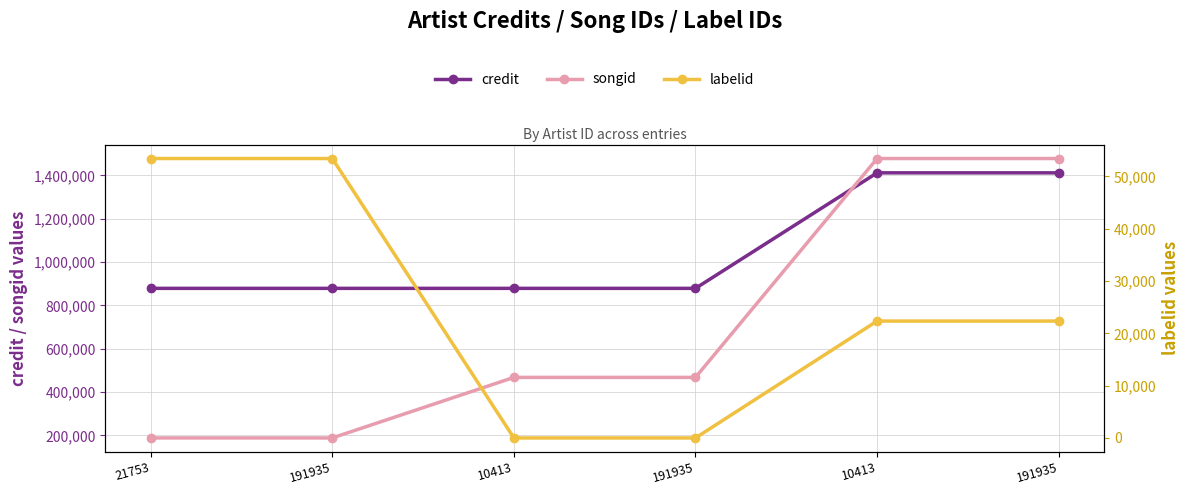

Which series has the largest total across all categories?

credit